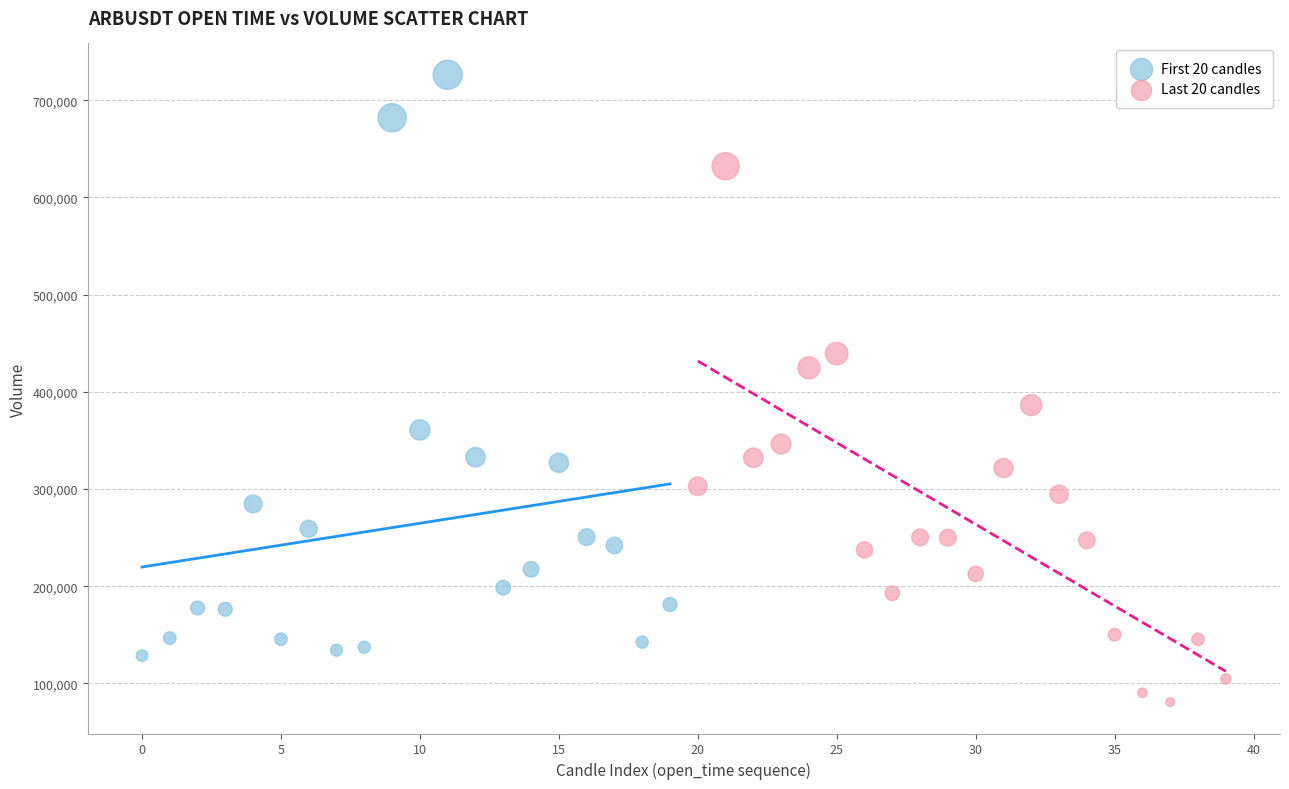

Which series contains the lowest Y value?

Last 20 candles